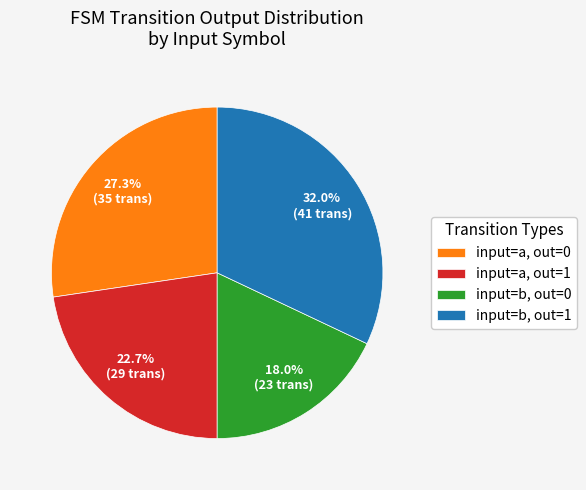

How much of the chart is everything except input=b, out=0?

82.0%